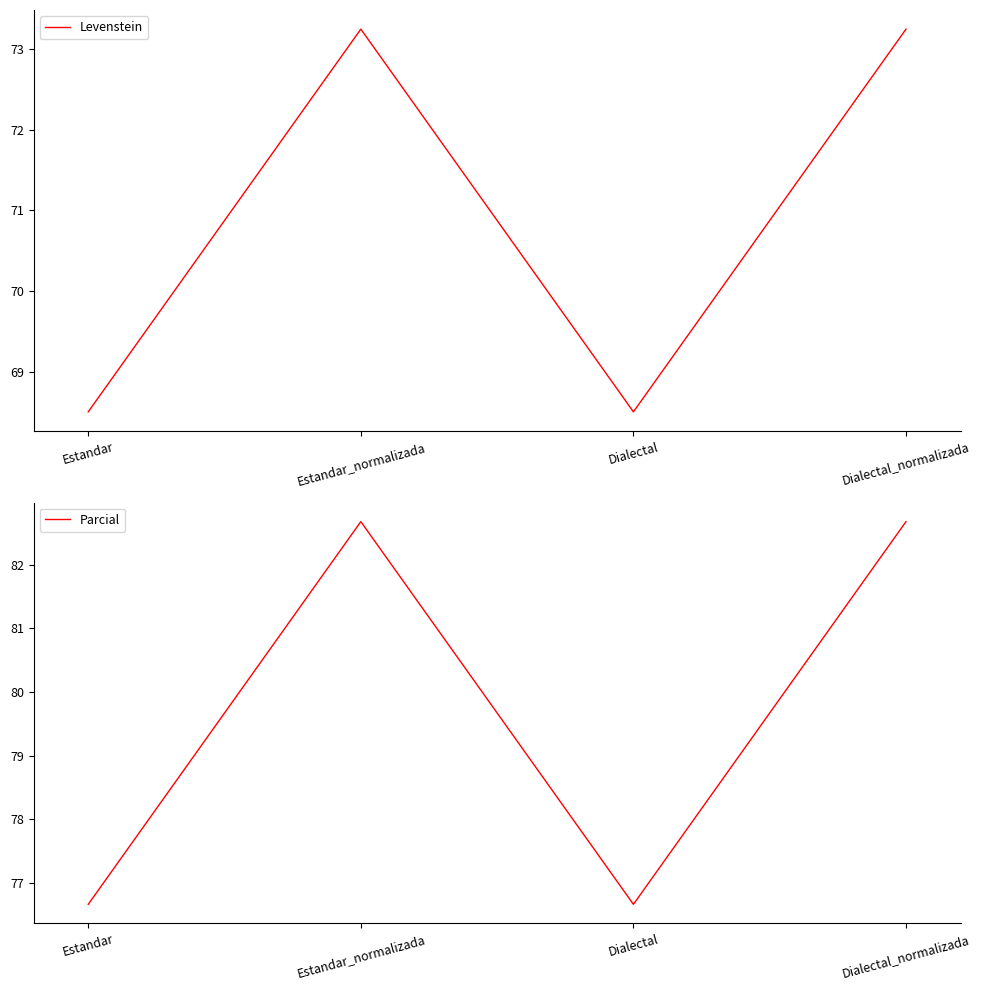

Does the chart display data point markers on the line(s)?

No